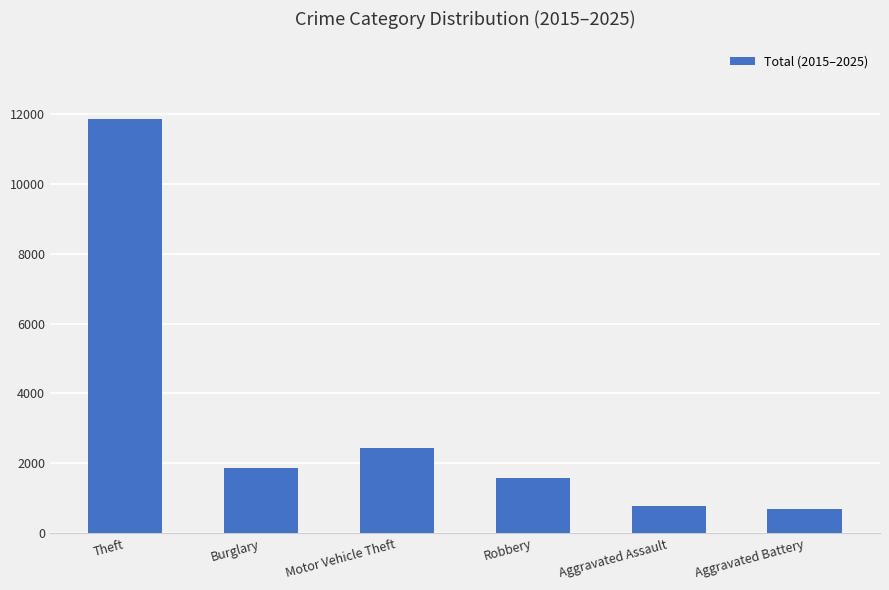

The chart shows a value of 18210 at Theft. True or false?

False